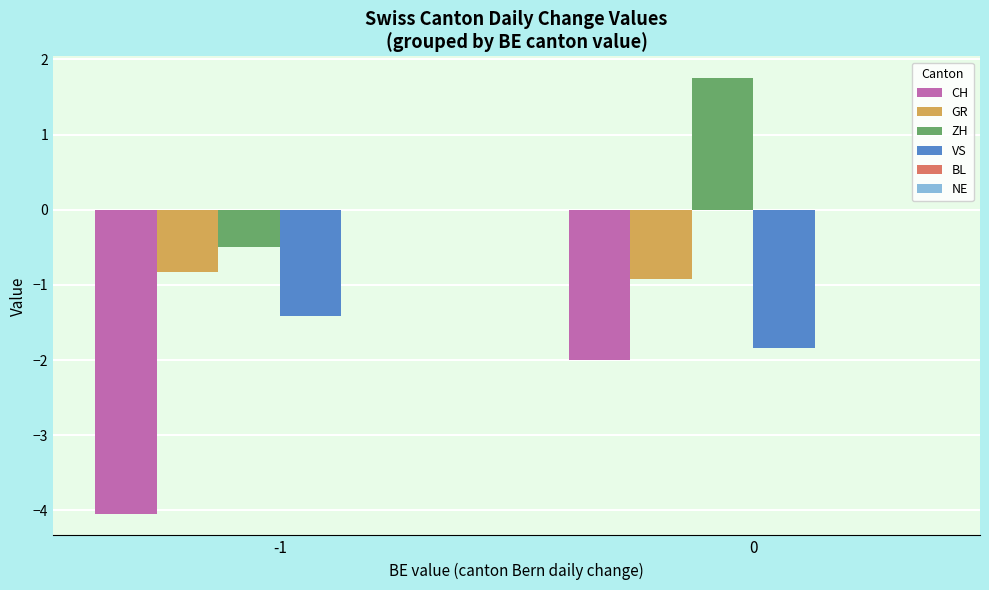

What is the approximate value of CH at 0?

-2.0